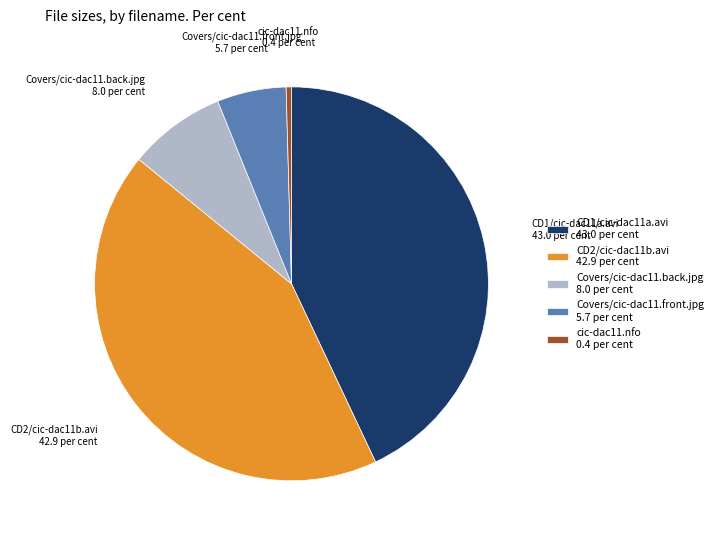

Which slice is the smallest?

cic-dac11.nfo